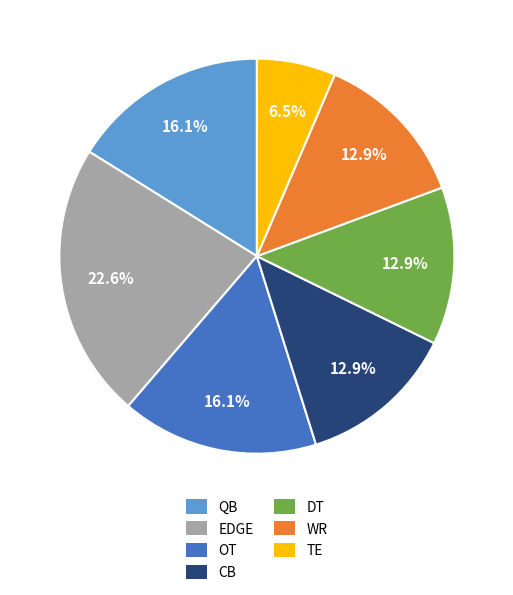

What is the total percentage of WR and OT?

29.0%